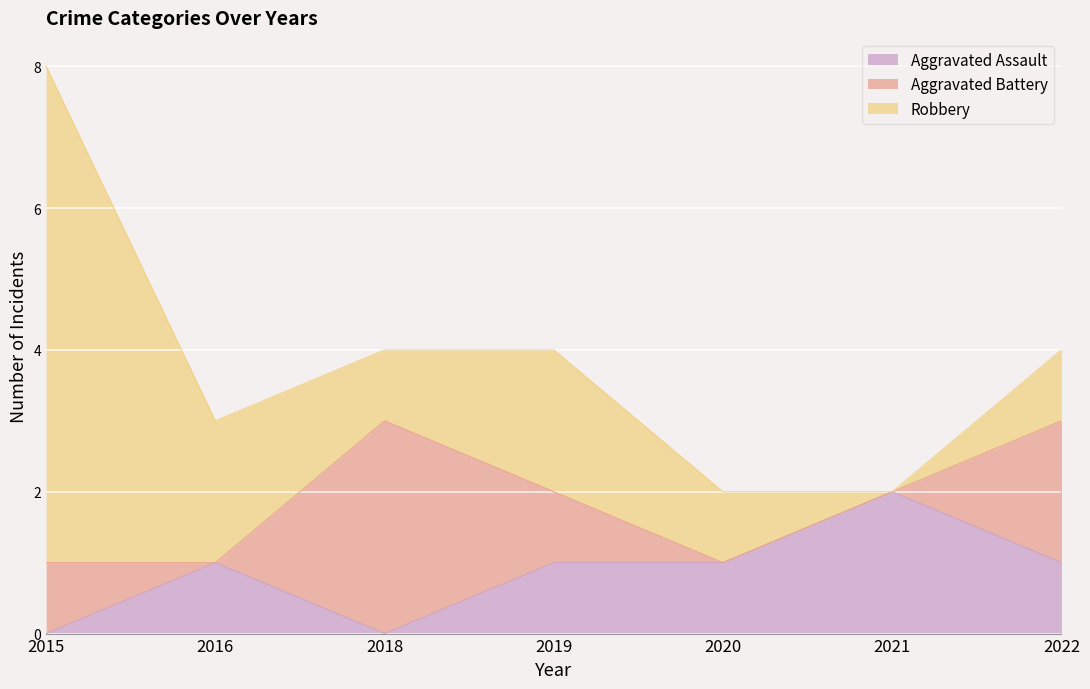

What is the maximum value shown in the chart?

7